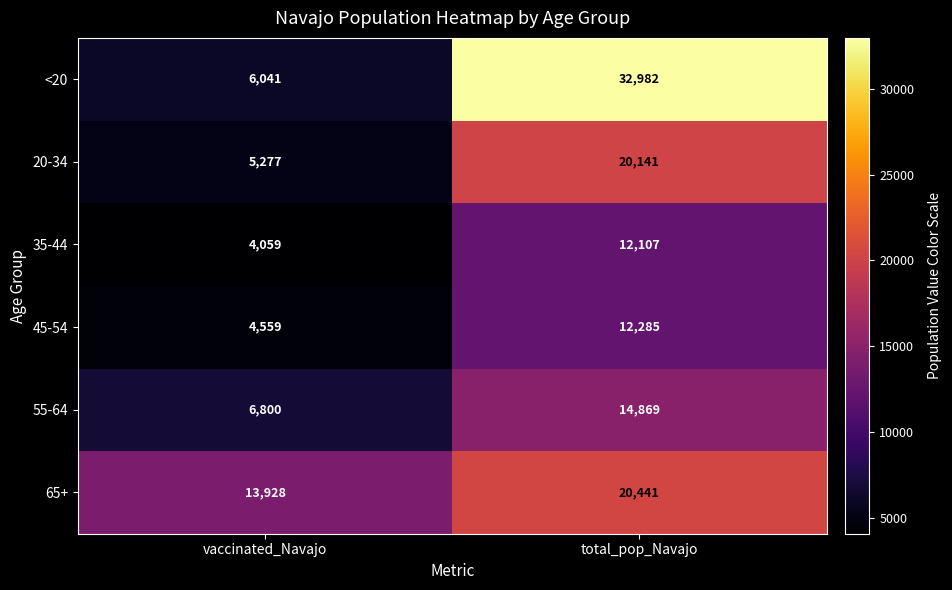

What is the difference between the highest and lowest values at total_pop_Navajo?

20875